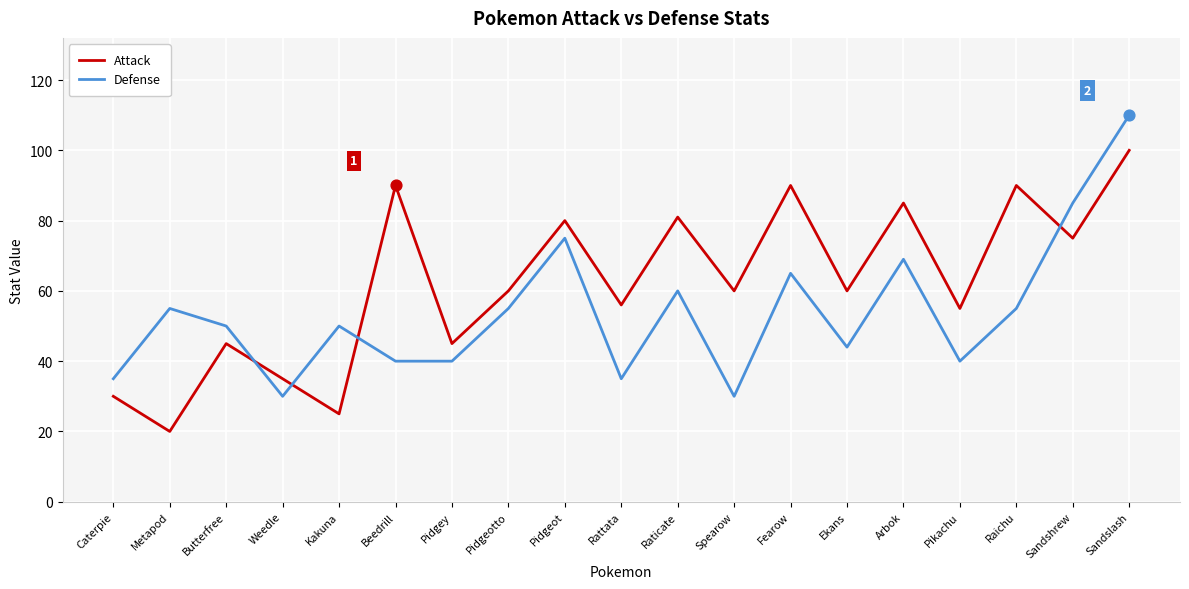

What is the spread (max minus min) of values at Pidgey?

5